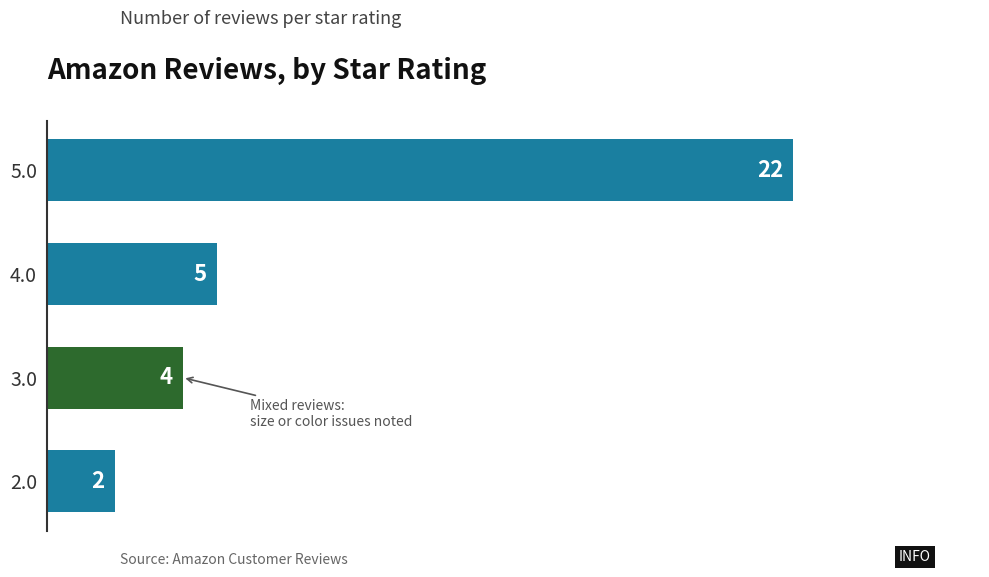

What is the sum of the values at 4.0 and 3.0?

9